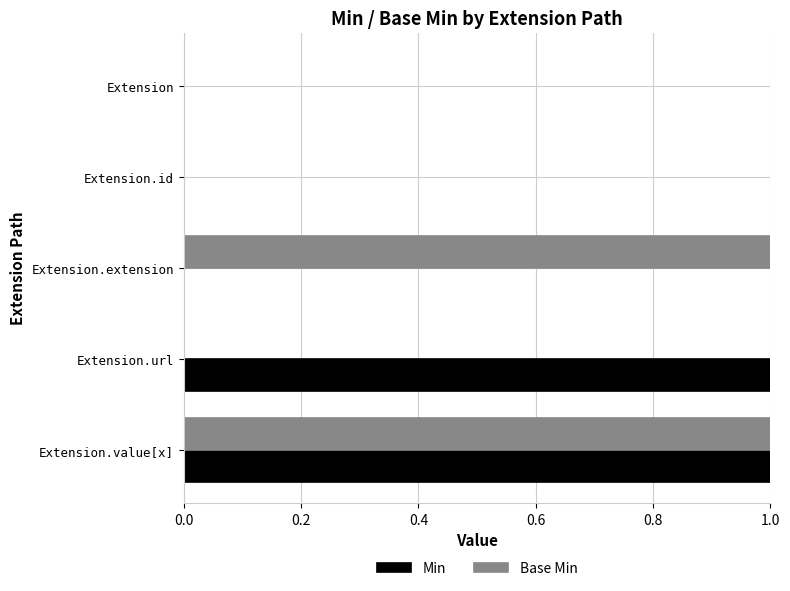

Between Extension.url and Extension.value[x], which series saw the biggest shift?

Base Min